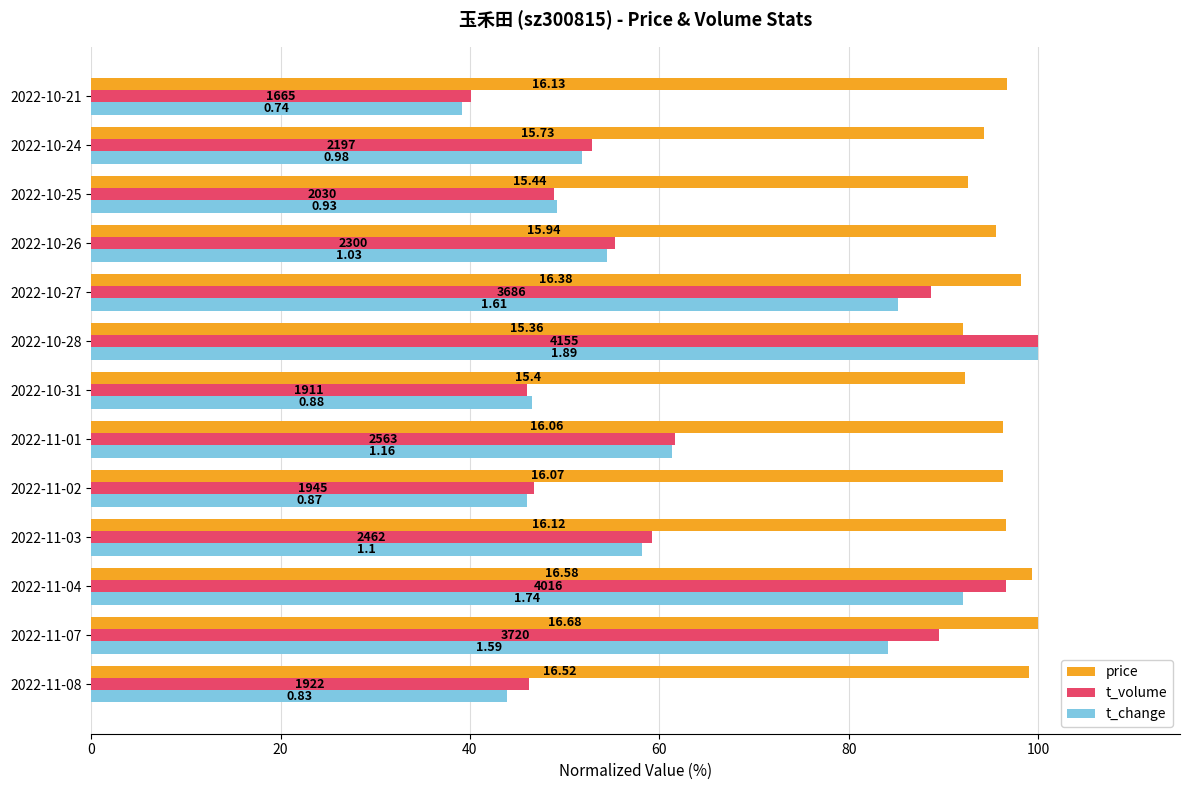

What are all the series names shown in the legend?

price, t_volume, t_change